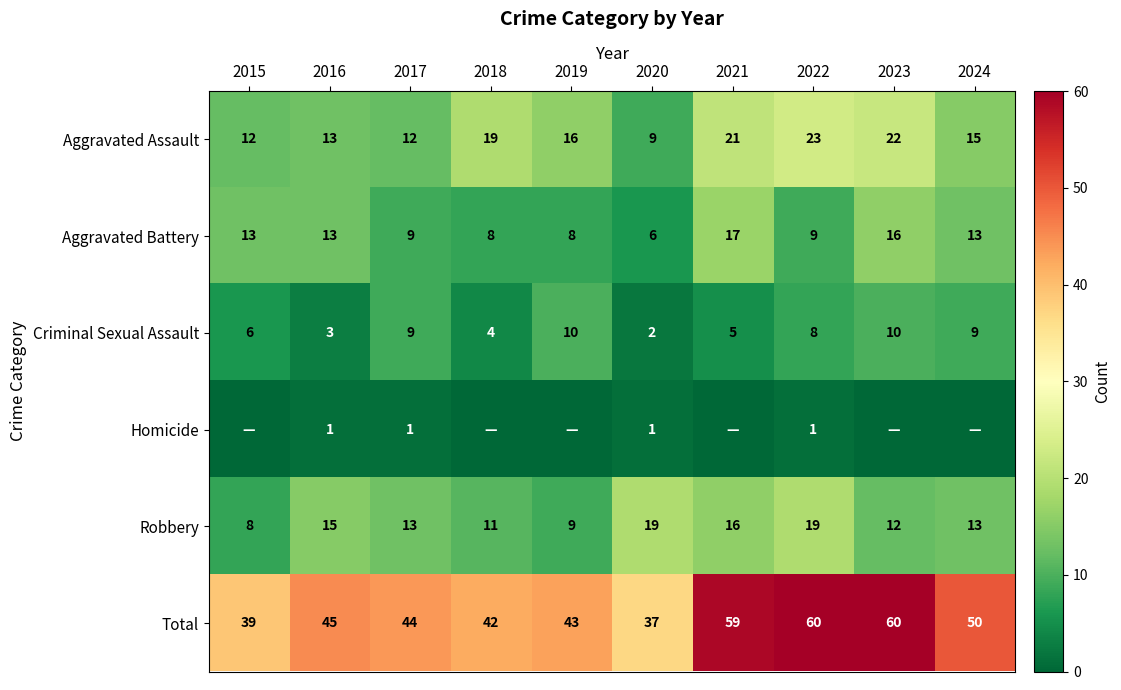

Is the value of Criminal Sexual Assault at 2021 greater than the value of Robbery at 2023?

No